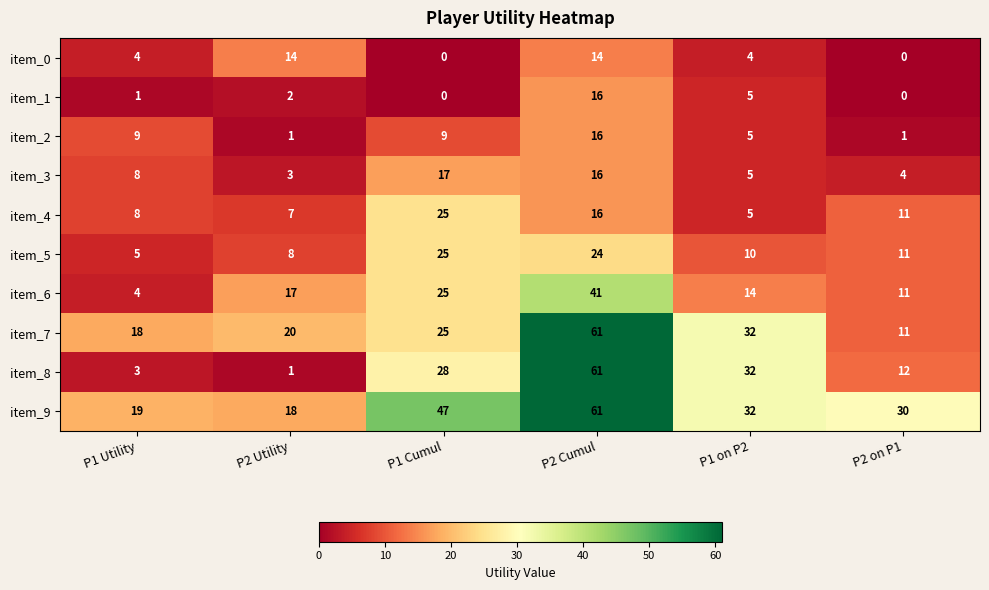

The value of item_5 at P2 on P1 is 7. True or false?

False